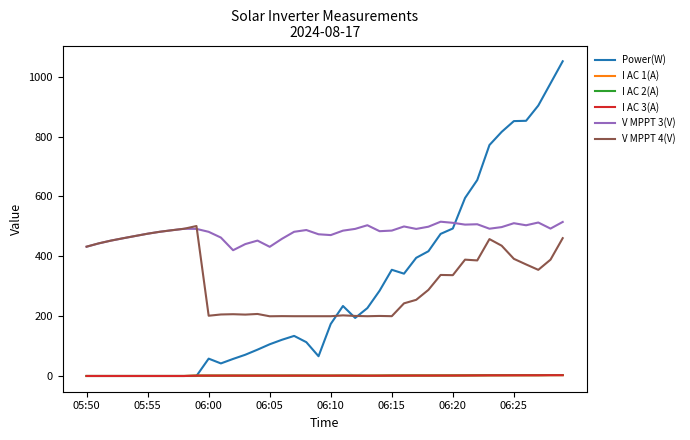

Count the number of categories in the chart.

40